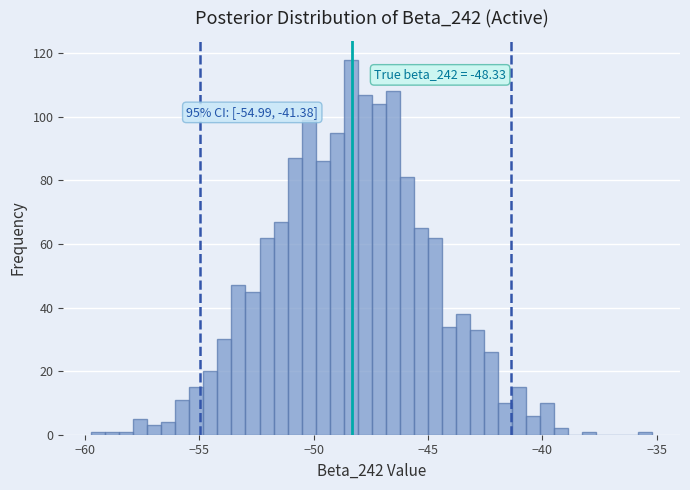

Around what value on the x-axis is the tallest bar? Give the approximate position of its centre, as read against the axis.

-48.5